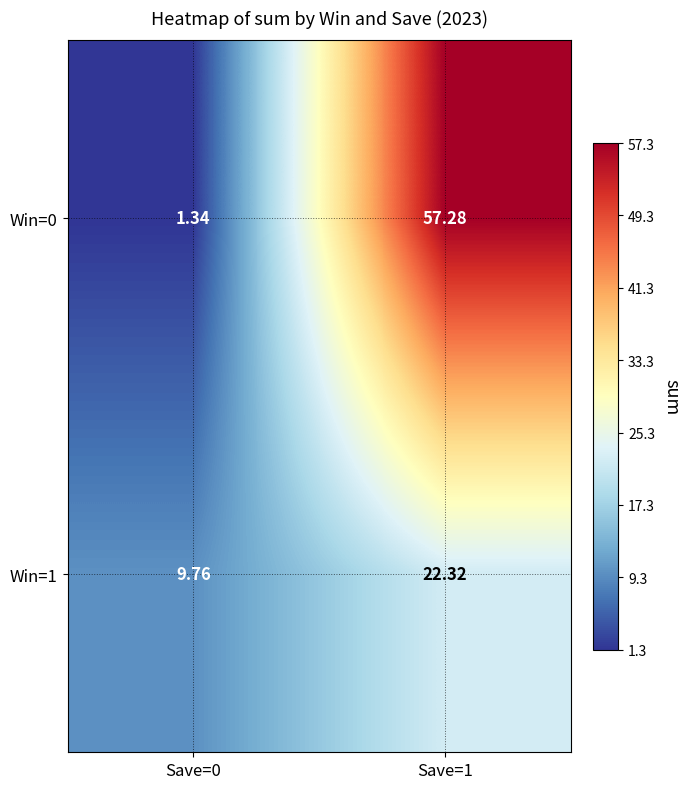

Count the number of categories in the chart.

2